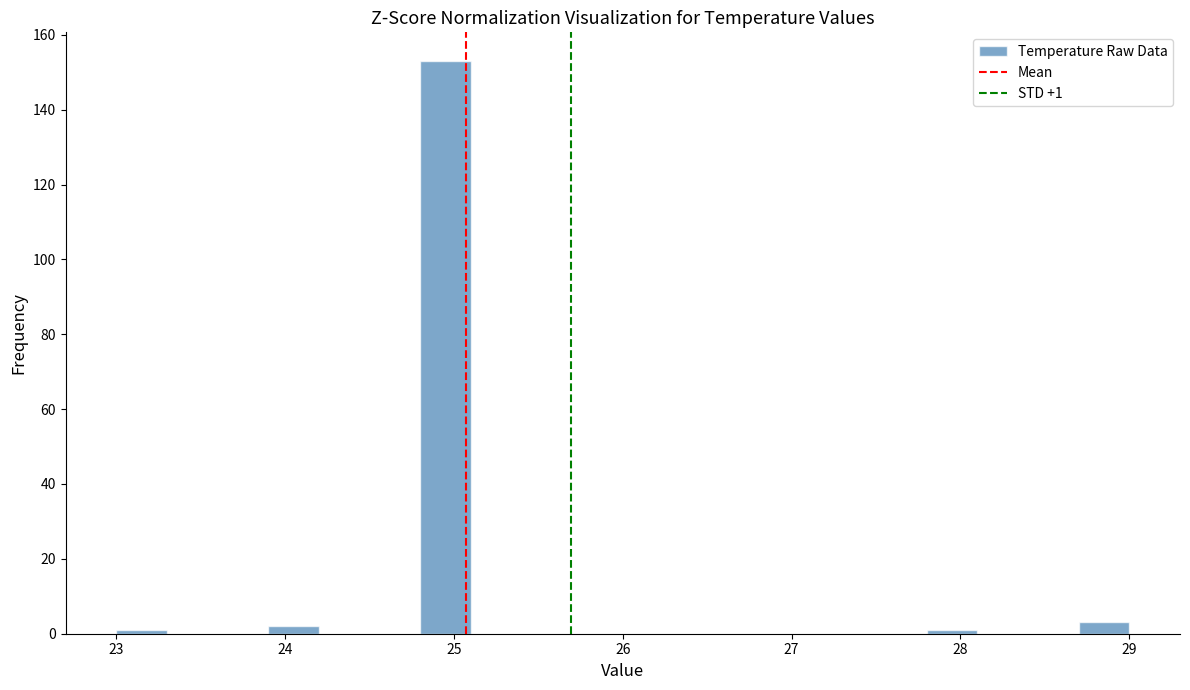

Read against the x-axis, roughly where is the centre of the tallest bar?

25.0